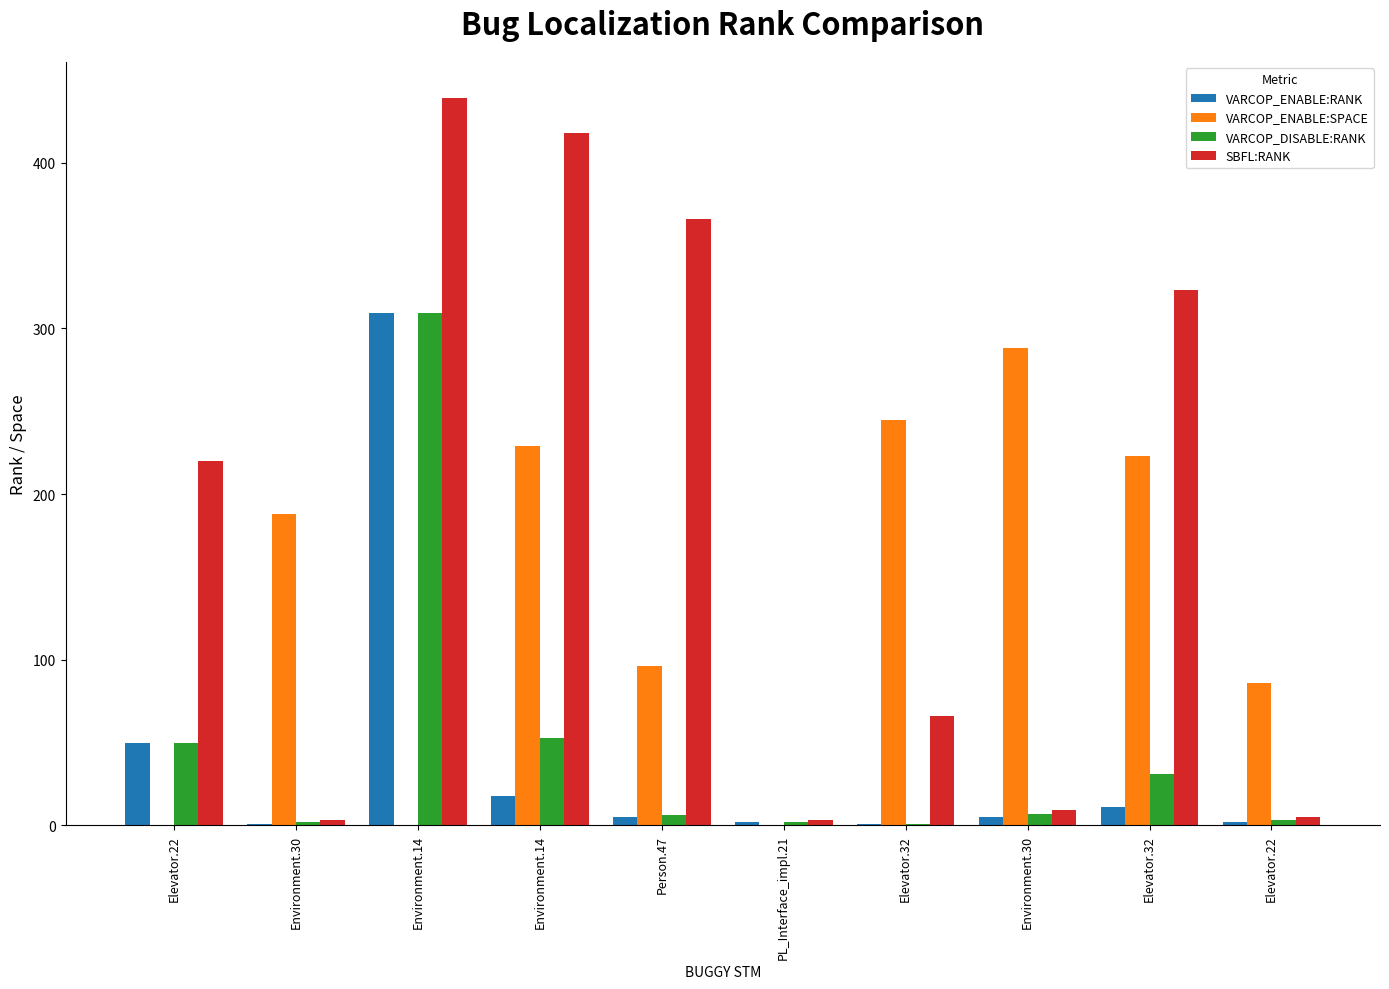

How many distinct data groups are displayed?

4